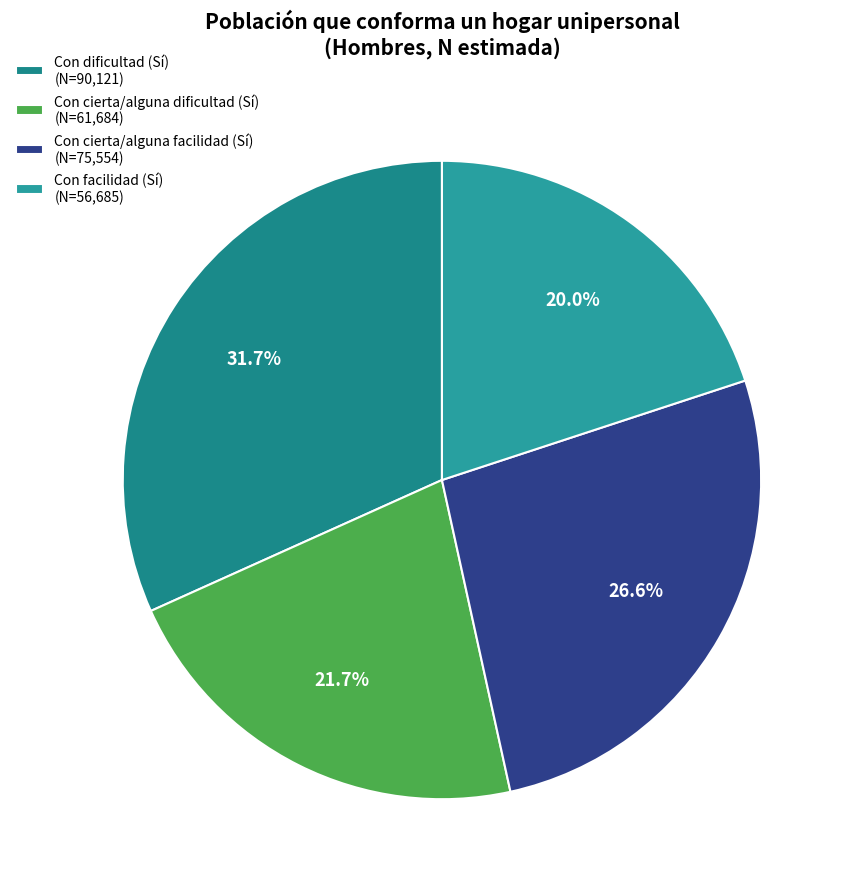

How many slices are in this pie chart?

4